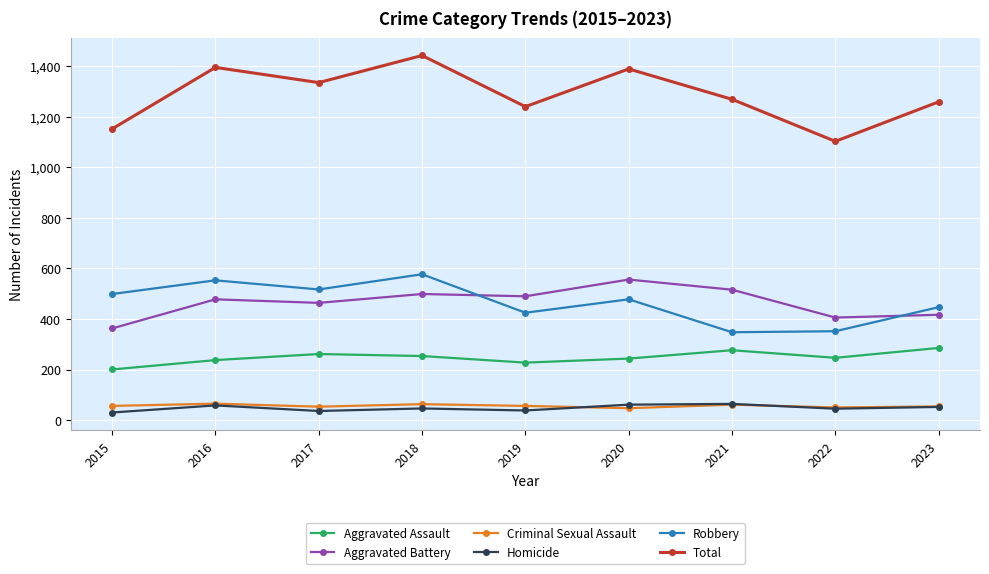

Where is the first local minimum for Total?

2017